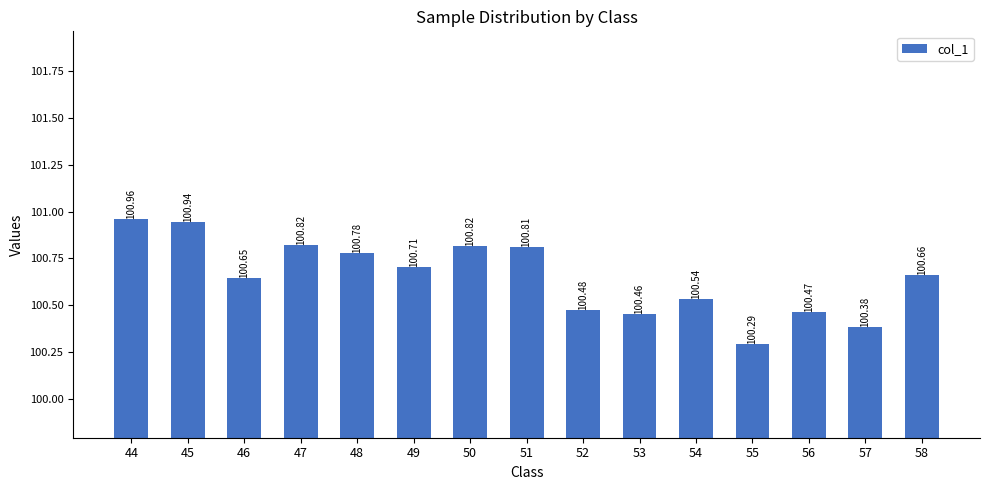

What is the difference between the maximum and minimum values?

0.7